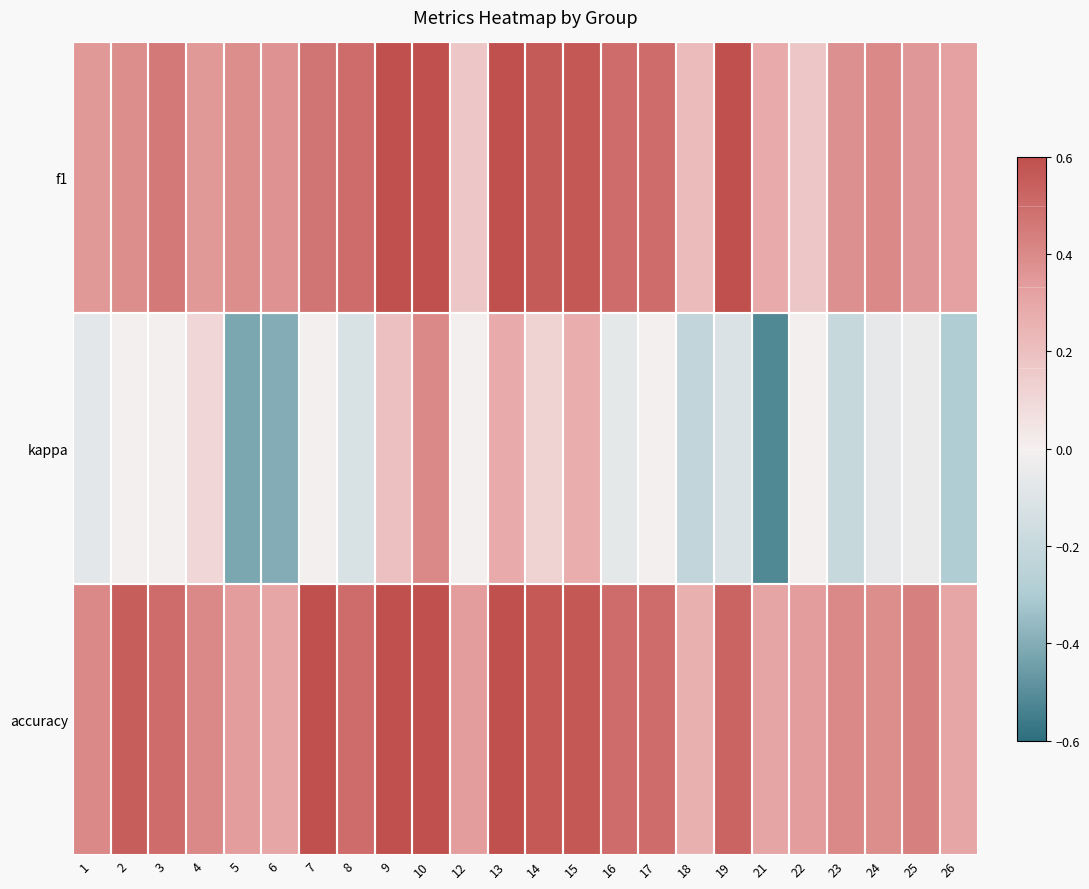

What is the difference between the highest and lowest values at 18?

0.5